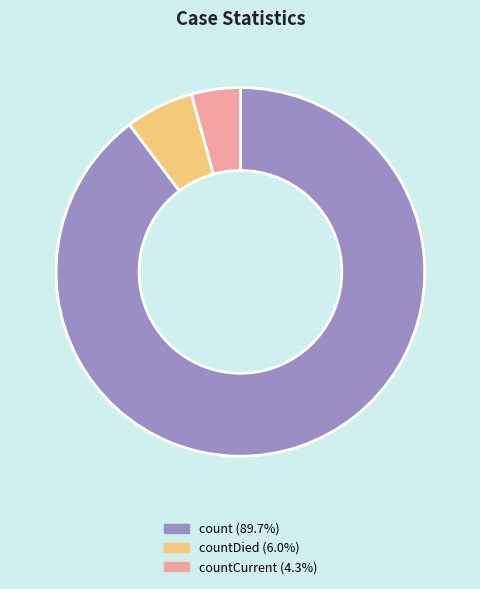

Is there any slice that represents more than half of the pie?

Yes